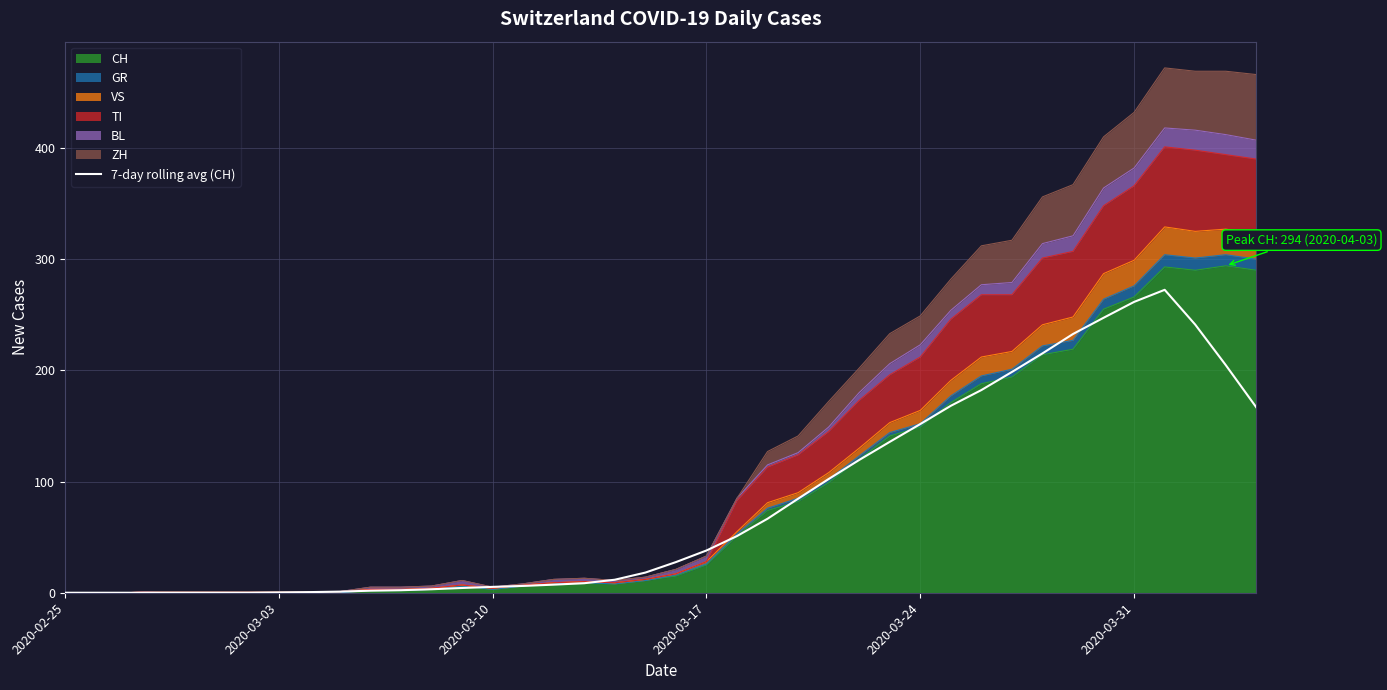

Does the chart display data point markers on the line(s)?

No